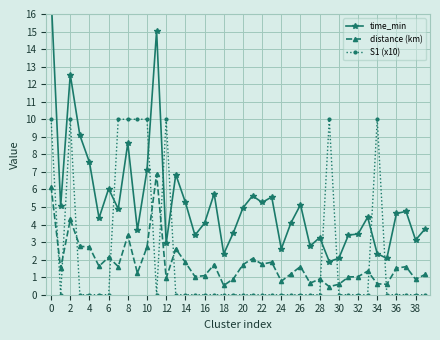

What is the maximum value for distance (km)?

6.9